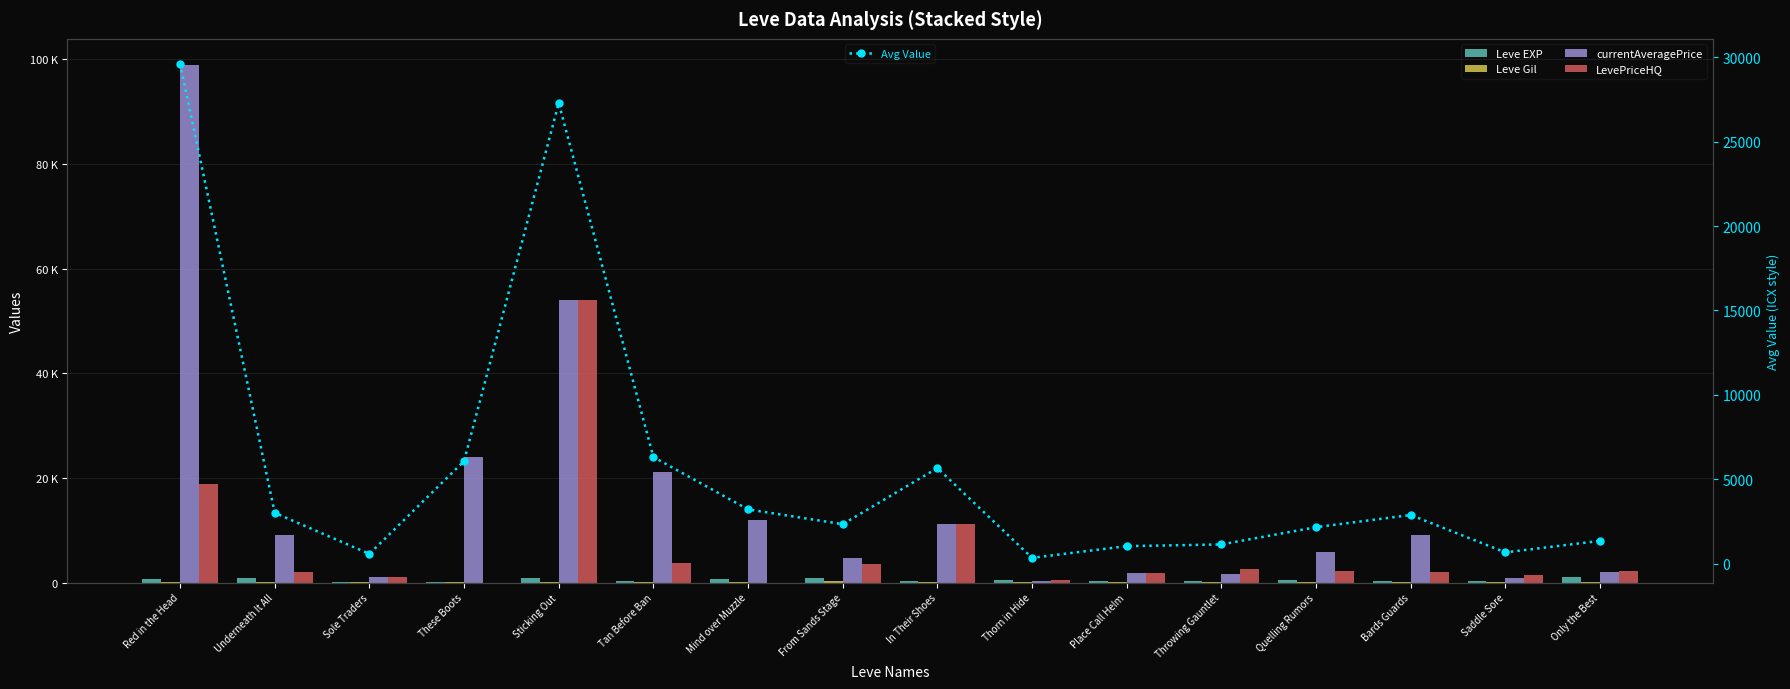

True or false: currentAveragePrice has a value of 36555.5 at Tan Before Ban.

False